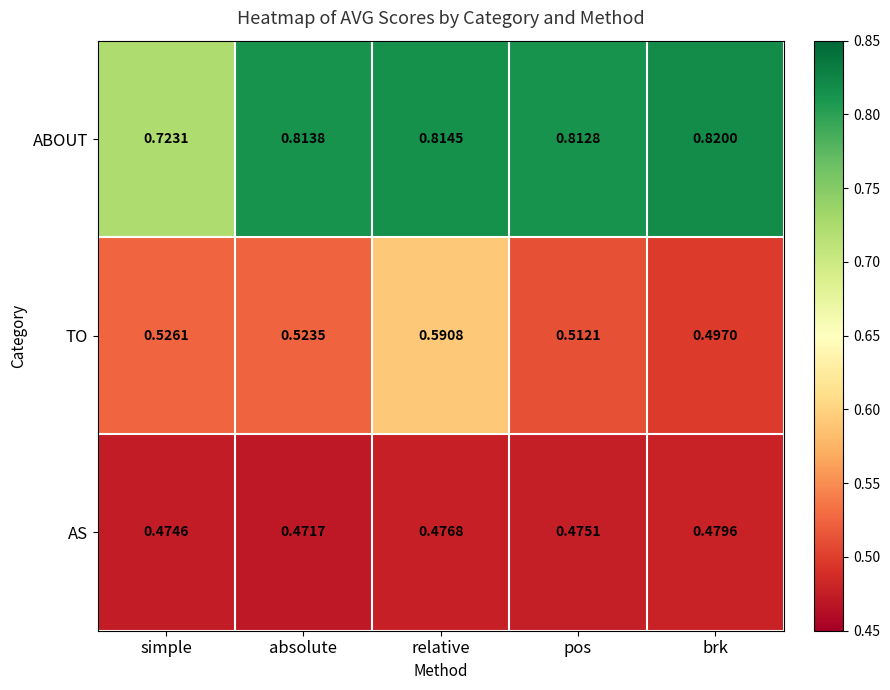

Rank the series by their average value, from highest to lowest.

ABOUT, TO, AS